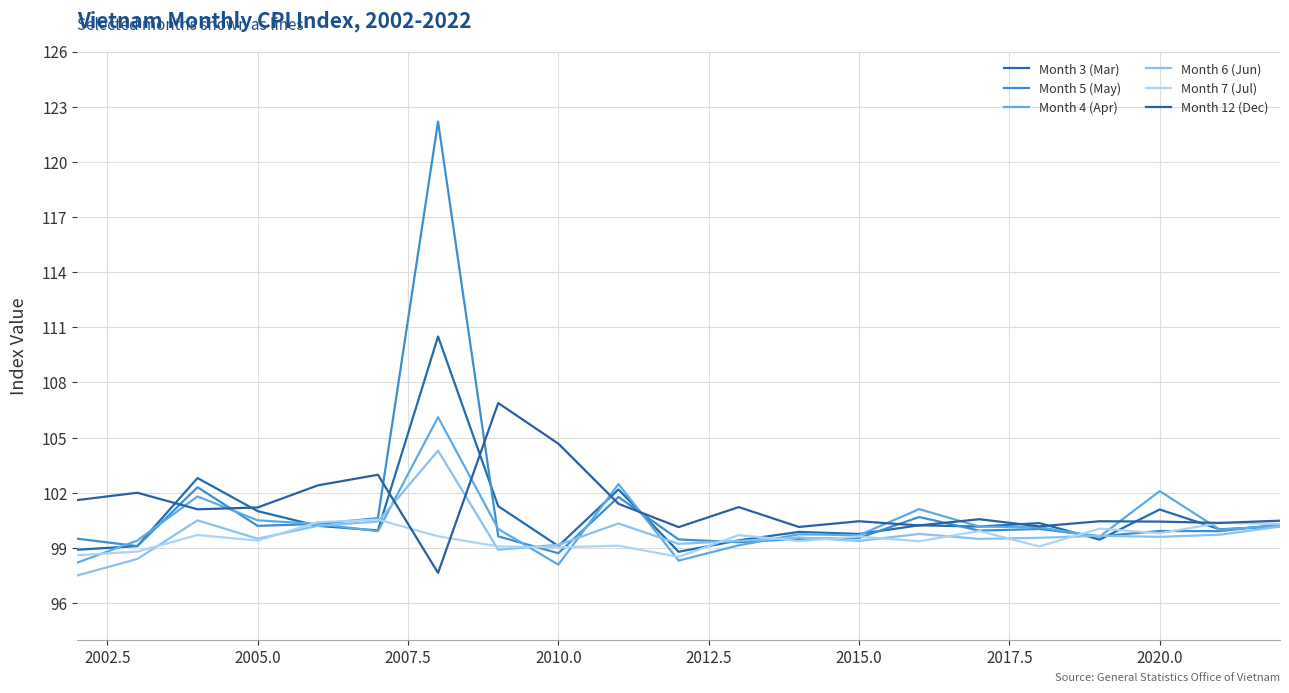

What are all the series names shown in the legend?

Month 3 (Mar), Month 5 (May), Month 4 (Apr), Month 6 (Jun), Month 7 (Jul), Month 12 (Dec)